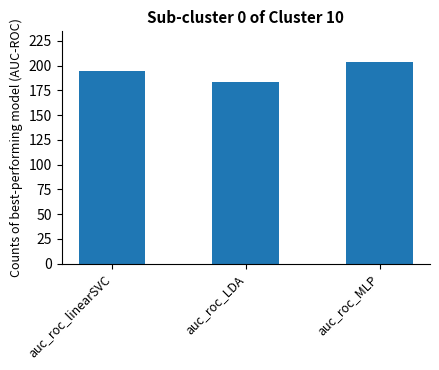

The chart shows a value of 119 at auc_roc_linearSVC. True or false?

False